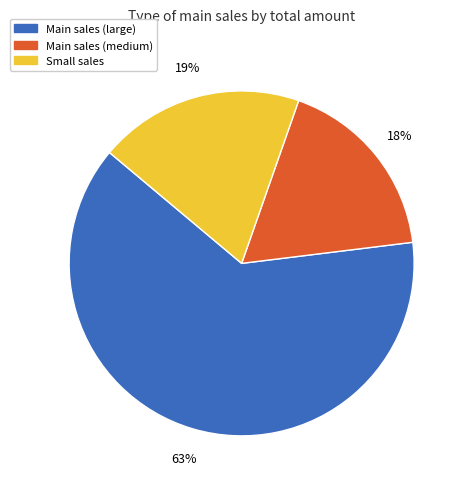

To the nearest percent, what is the average slice percentage?

33%